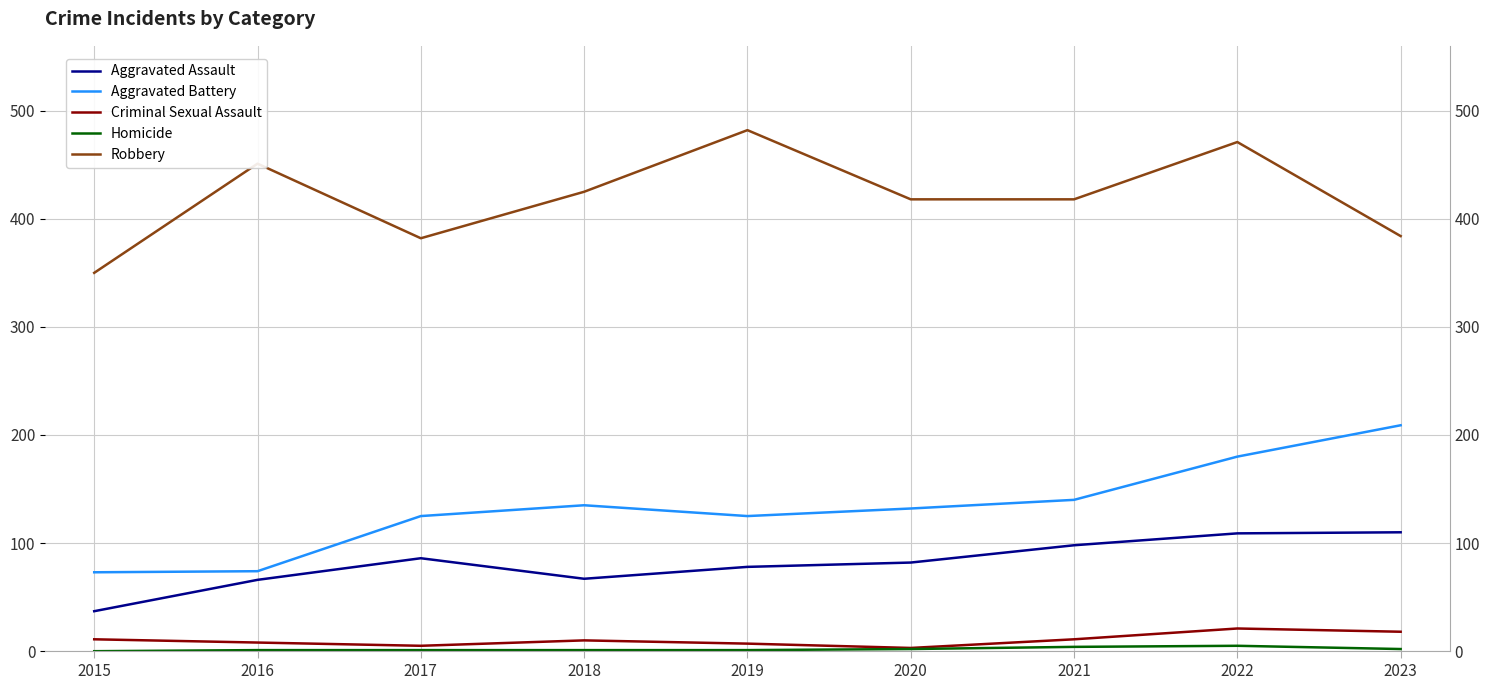

List the labels in order of Aggravated Battery value, smallest first.

2015, 2016, 2017, 2019, 2020, 2018, 2021, 2022, 2023